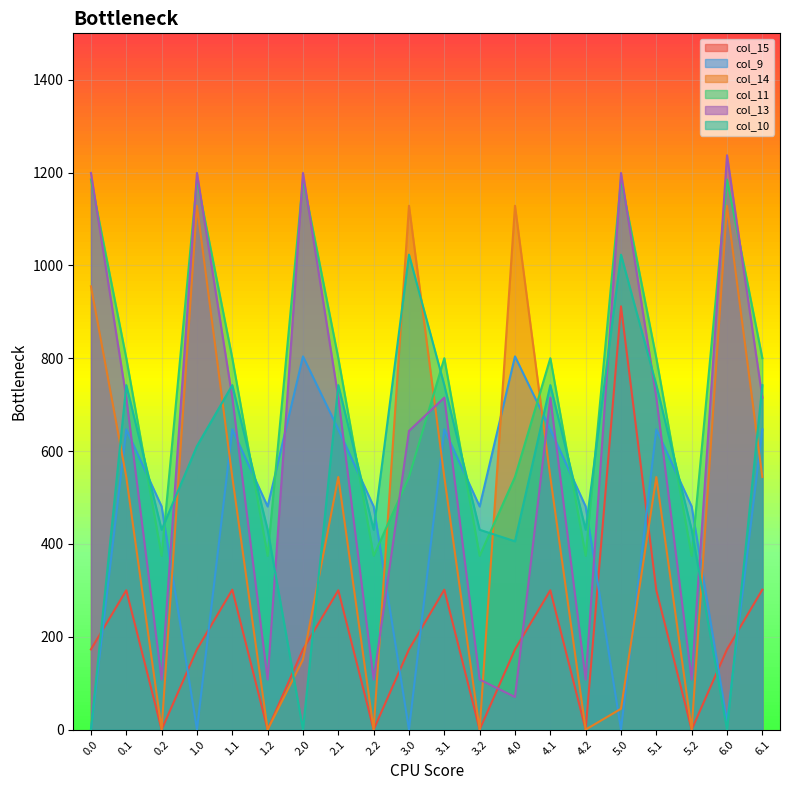

What is the label of the 10th point from the left?

3.0